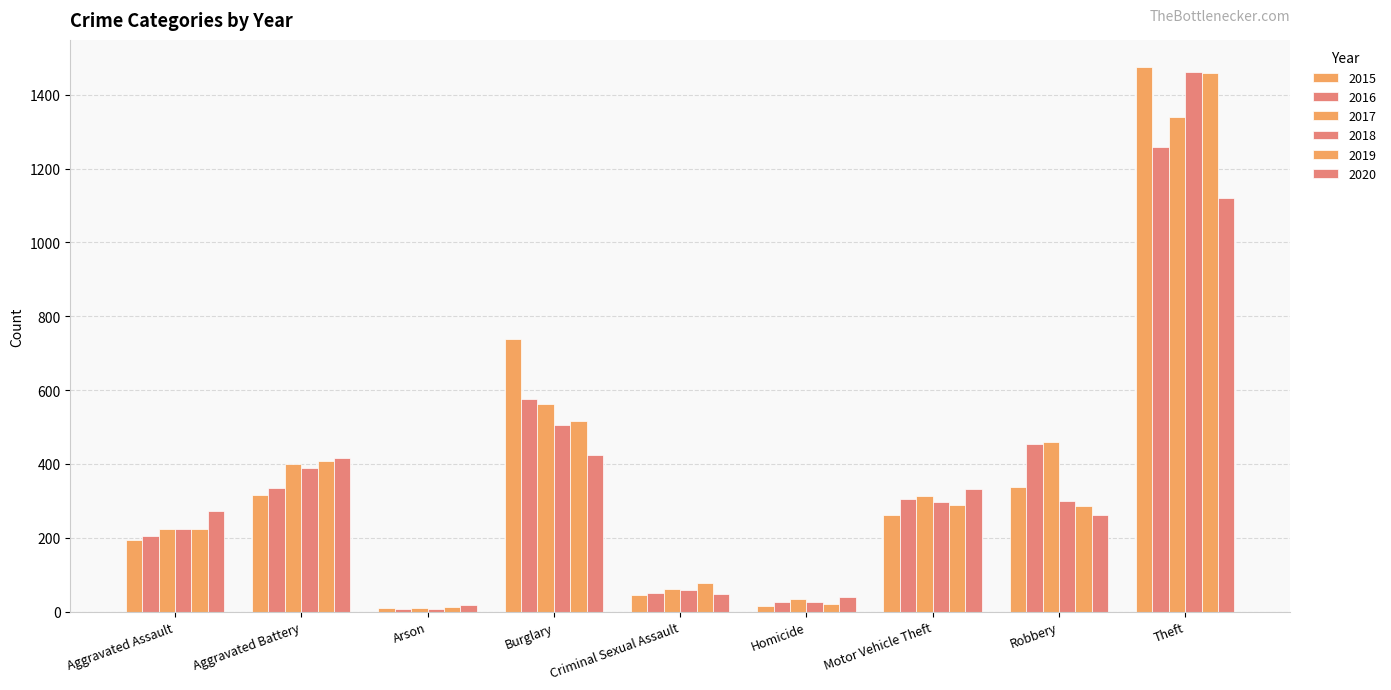

Which category has the highest value in the 2016 series?

Theft